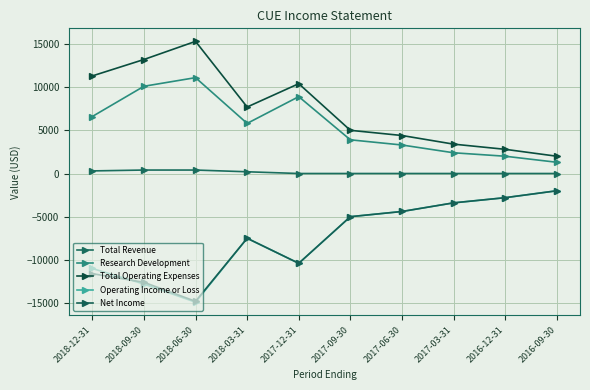

Does the chart have visible grid lines?

Yes